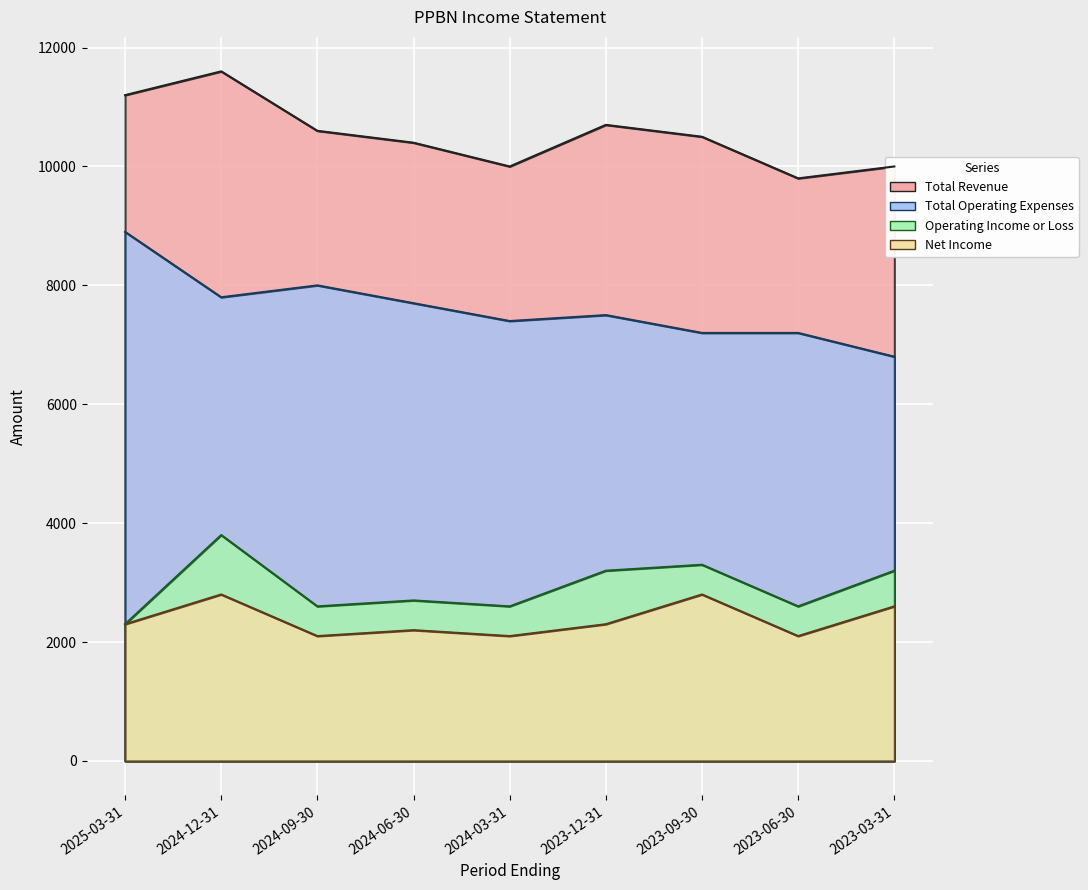

List the labels in order of Total Operating Expenses value, smallest first.

2023-03-31, 2023-09-30, 2023-06-30, 2024-03-31, 2023-12-31, 2024-06-30, 2024-12-31, 2024-09-30, 2025-03-31